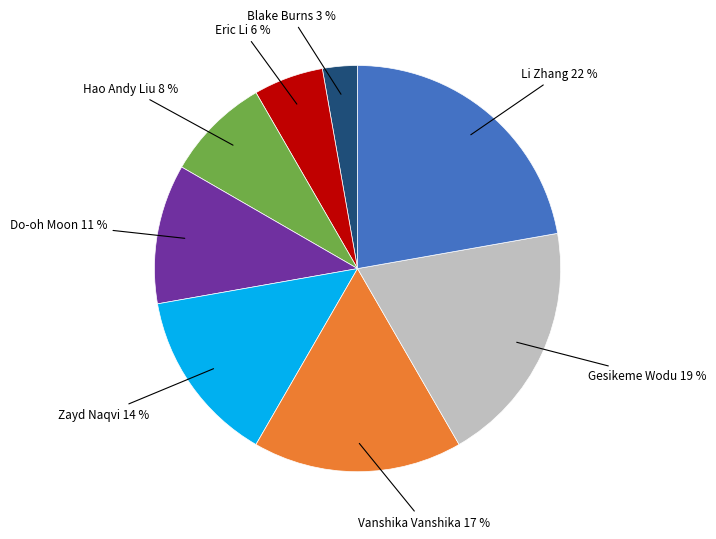

What is the ratio of the value at Vanshika Vanshika to the value at Do-oh Moon?

1.5